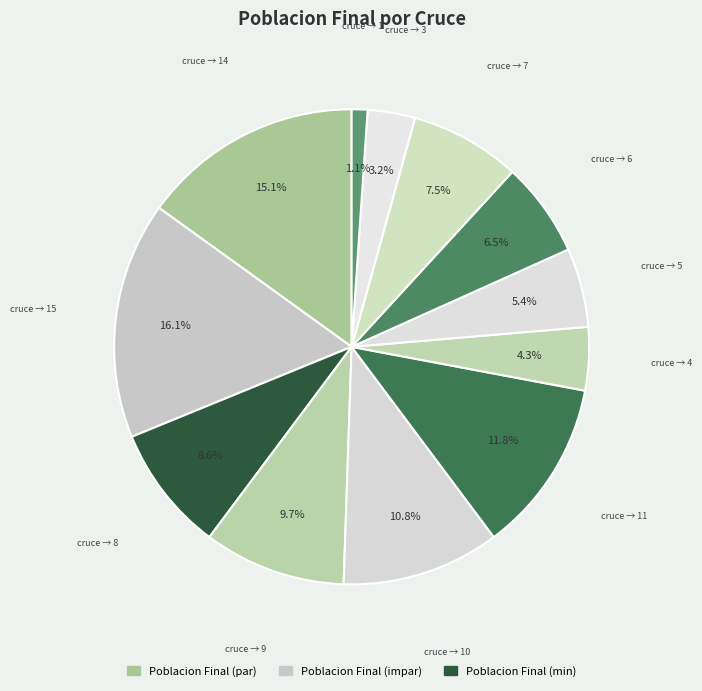

Rank the categories by value from lowest to highest.

1, 3, 4, 5, 6, 7, 8, 9, 10, 11, 14, 15